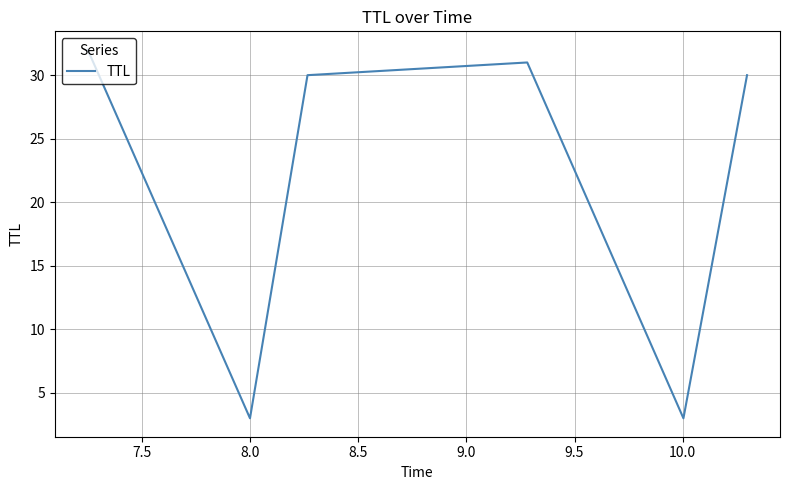

What is the average value?

22